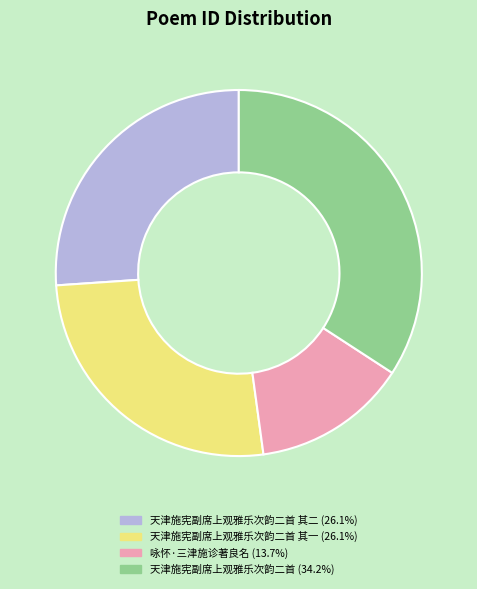

How many segments does this pie chart have?

4